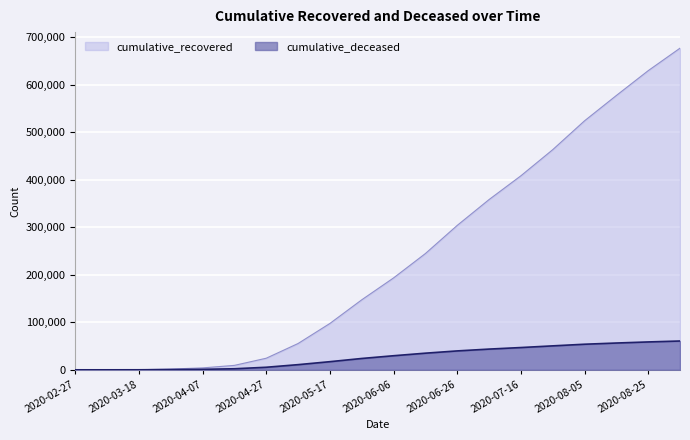

What position from the left is 2020-06-26?

13